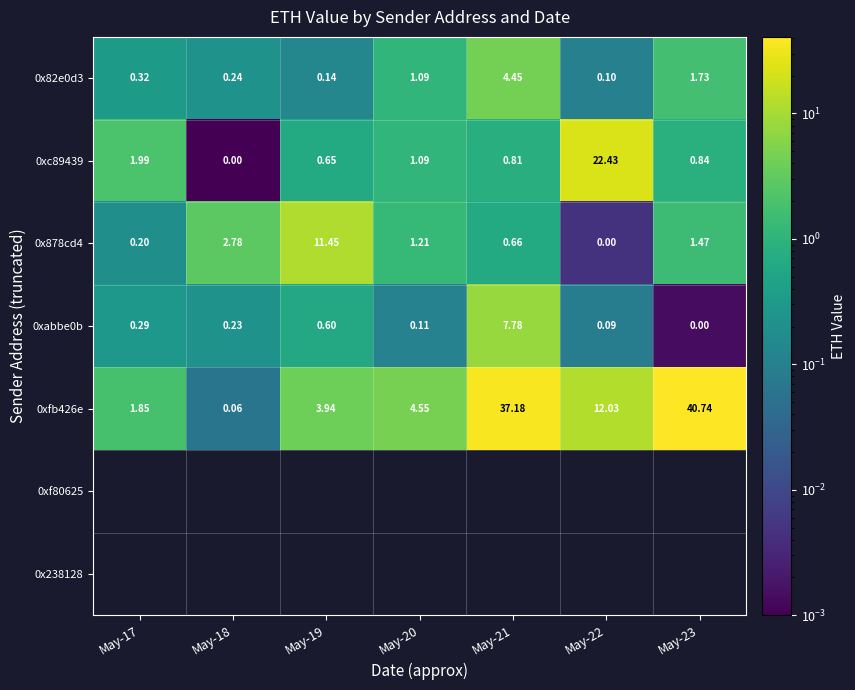

Is the value of 0xfb426e at May-21 greater than the value of 0x878cd4 at May-21?

Yes